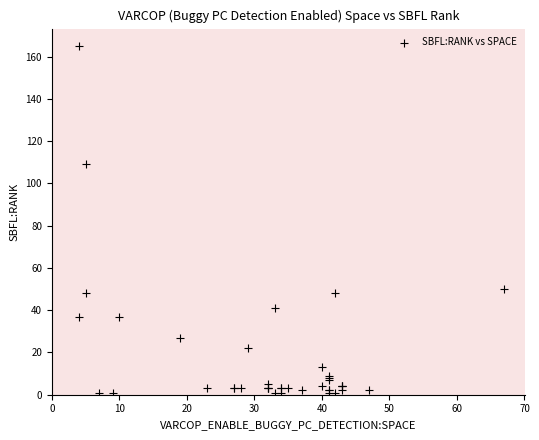

What Y value in the scatter plot is closest to 83?

109